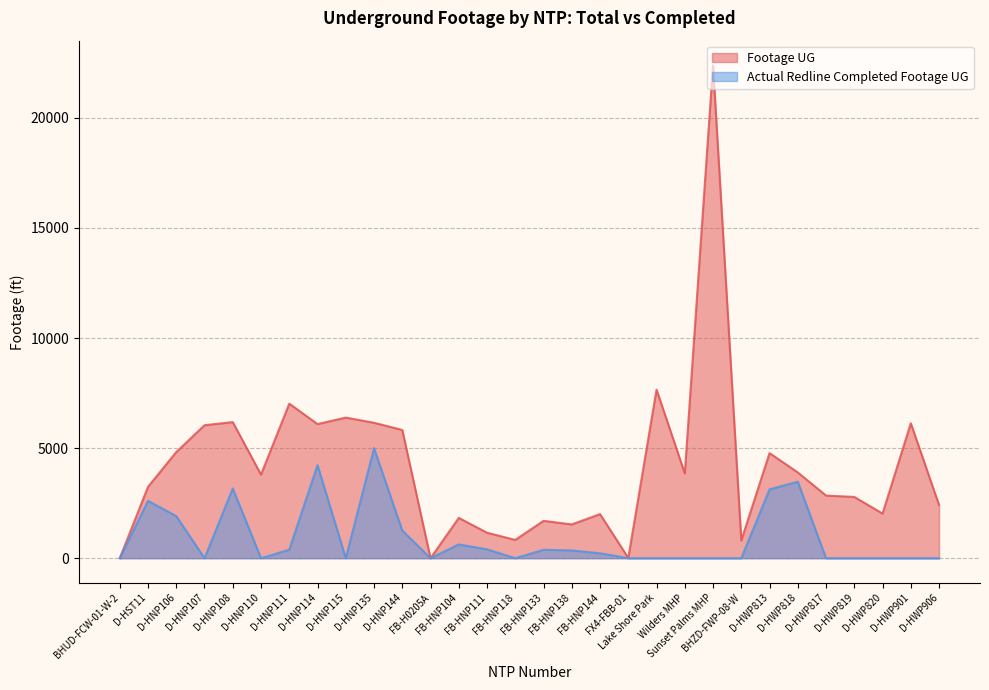

At which label does Footage UG first exceed 3796?

D-HNP106